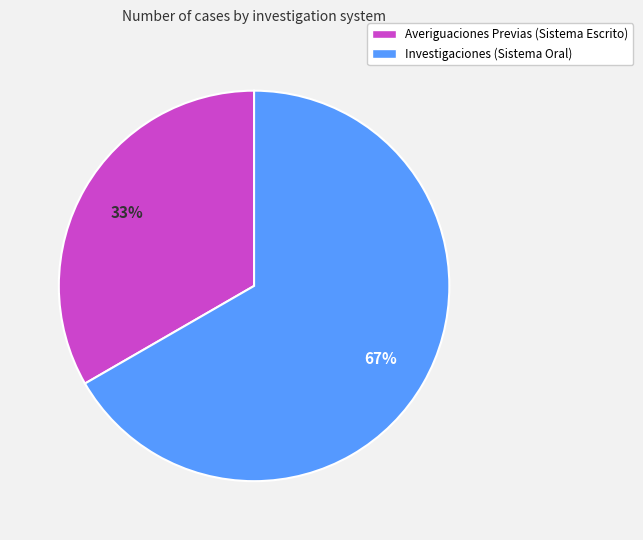

Does Investigaciones (Sistema Oral) represent more than half of the total?

Yes